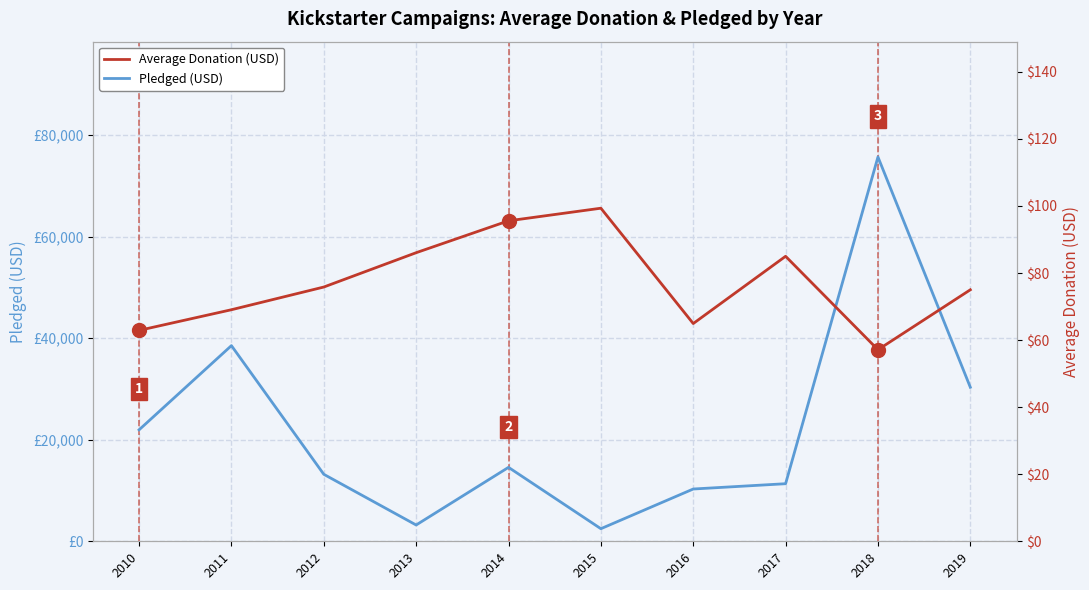

What is the lowest value of the Average Donation (USD) series?

57.1